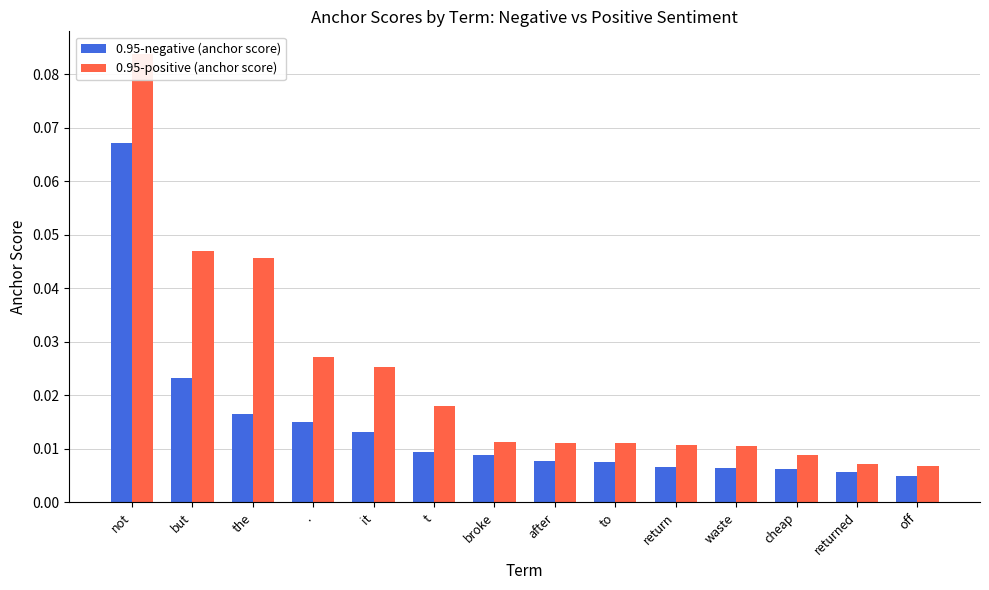

Which series changed the most between broke and after?

0.95-negative (anchor score)